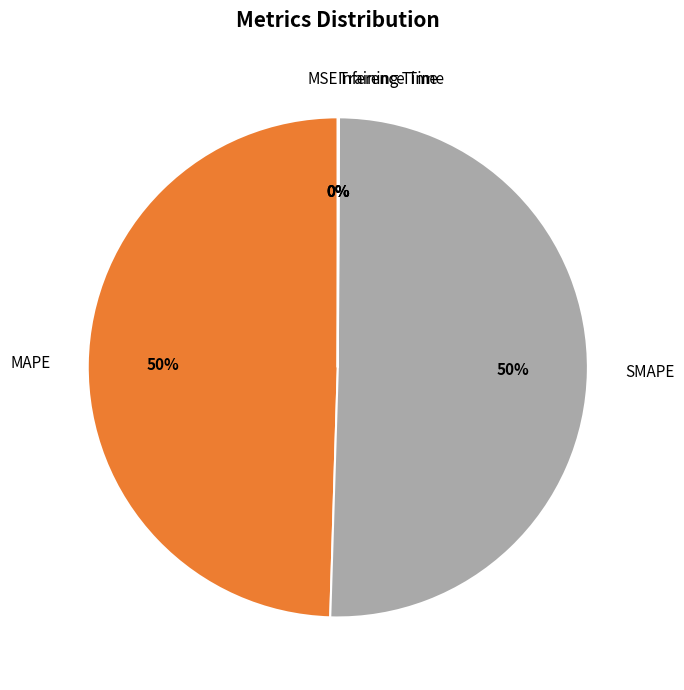

True or false: MAPE accounts for 57% of the total.

False